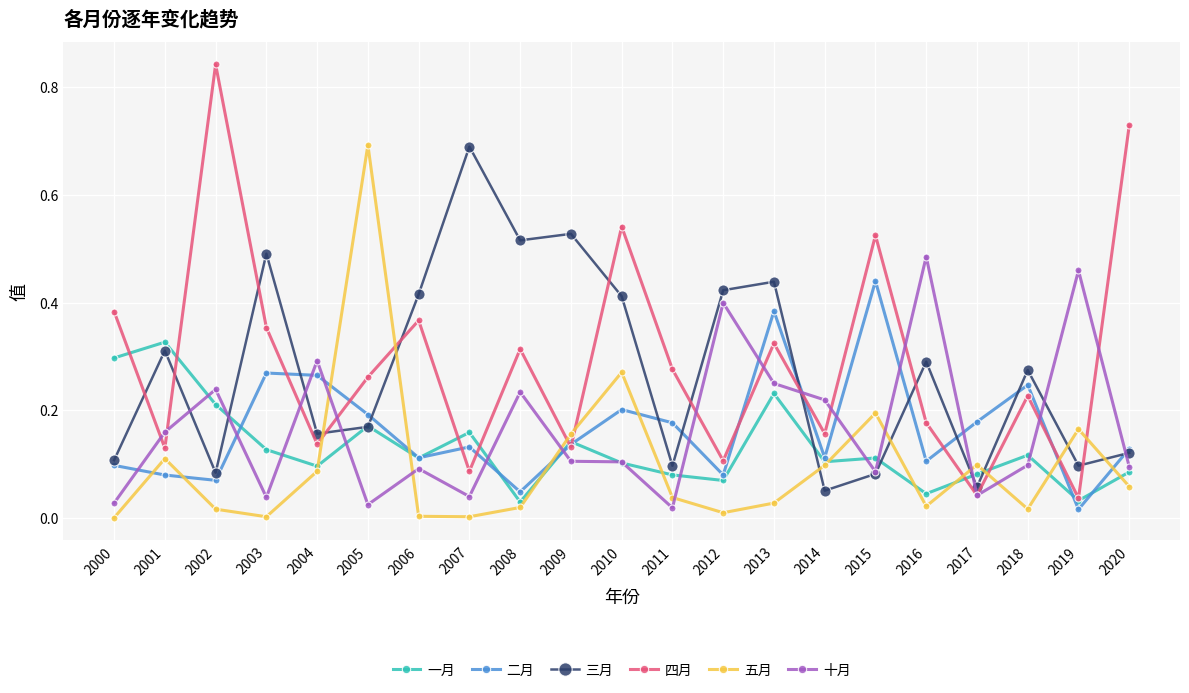

True or false: 二月 and 四月 cross at least once.

True